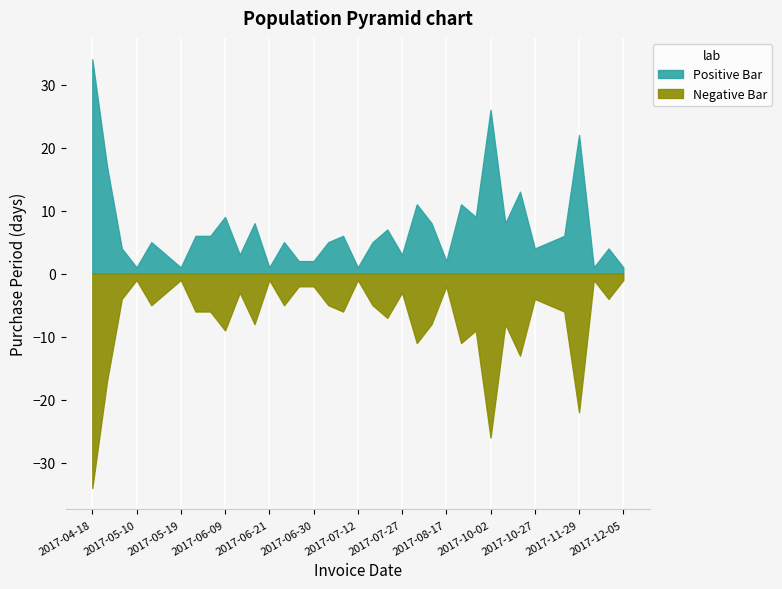

The chart shows a value of 3 at 2017-07-27. True or false?

True